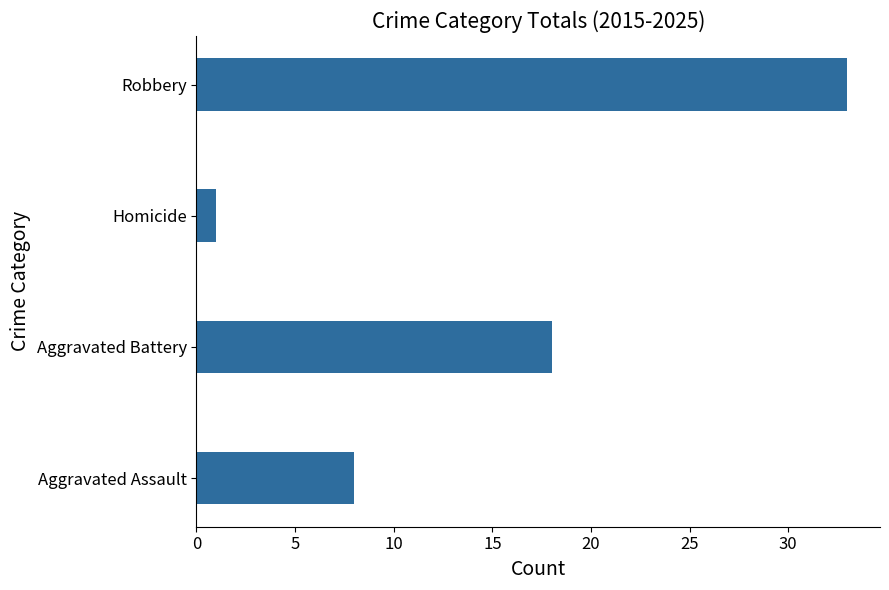

Approximately how many times larger is the value at Aggravated Assault compared to Aggravated Battery?

0.4